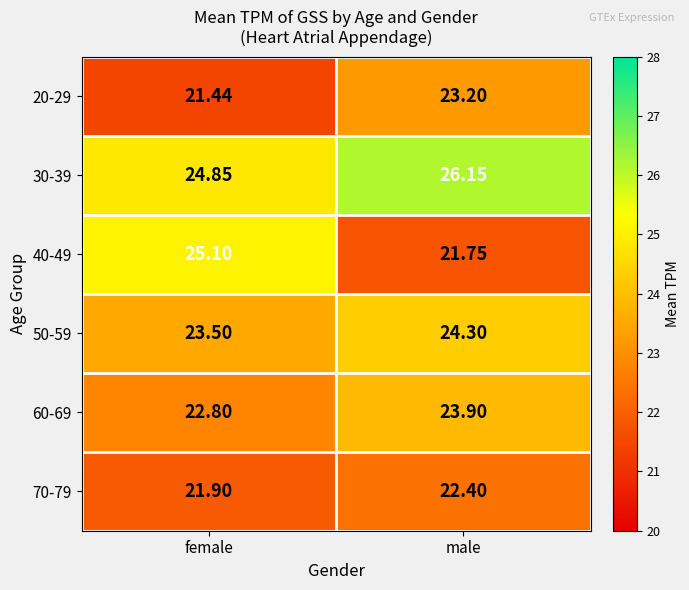

At which category is the sum across all series the highest?

male